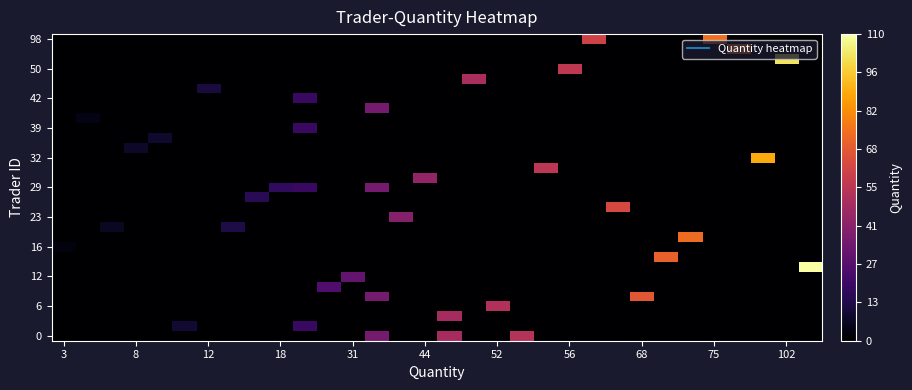

Which category has the lowest value across all series?

3